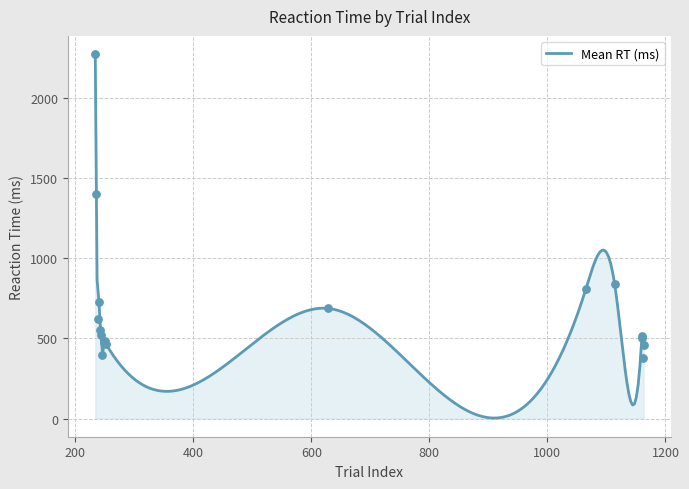

Approximately how many times larger is the value at 242 compared to 238?

0.9